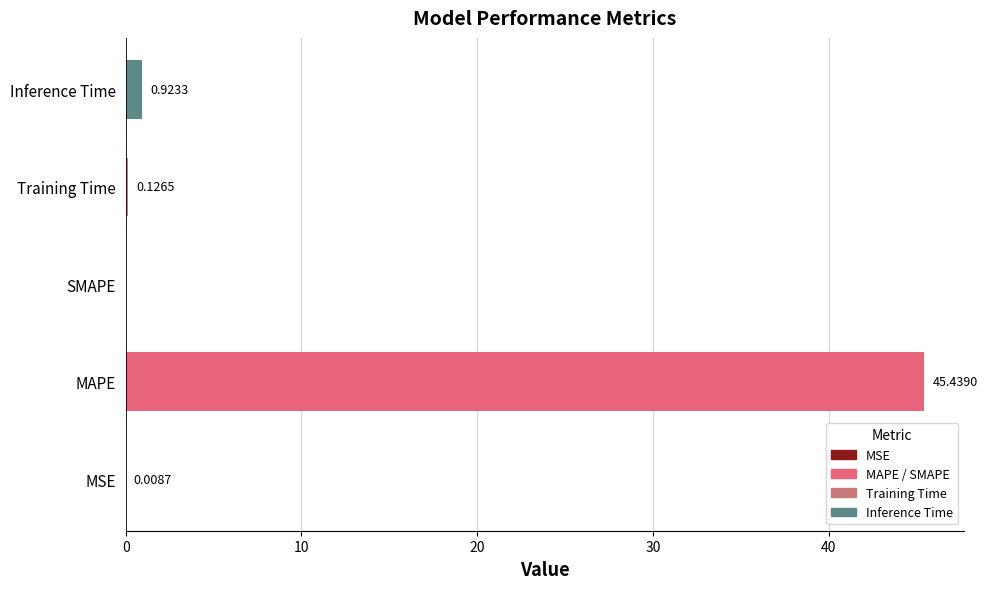

What is the change in value from SMAPE to Training Time?

+0.1